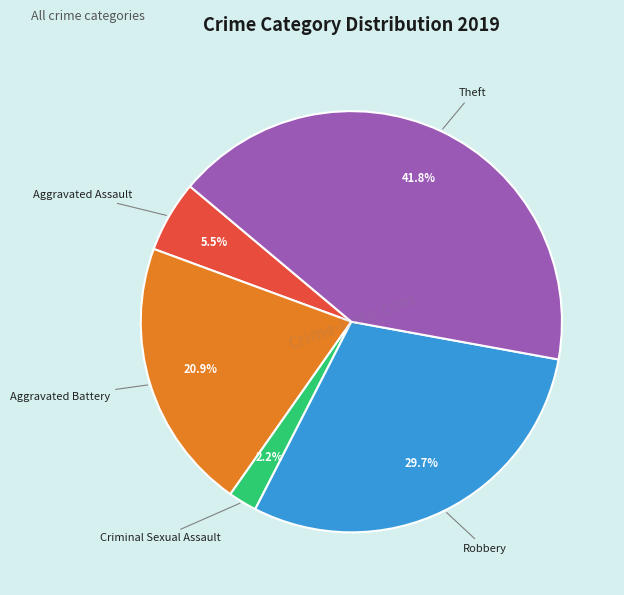

How many slices are in this pie chart?

5